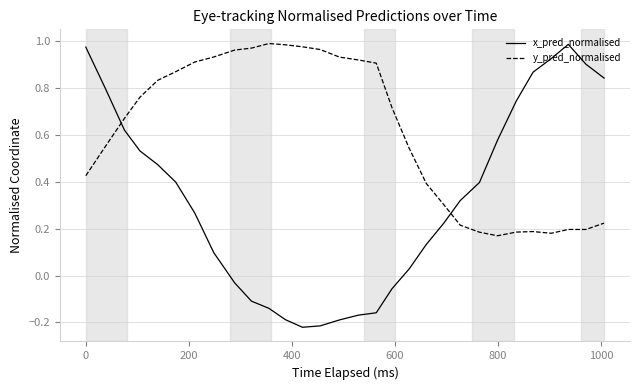

Which series has the largest total across all categories?

y_pred_normalised